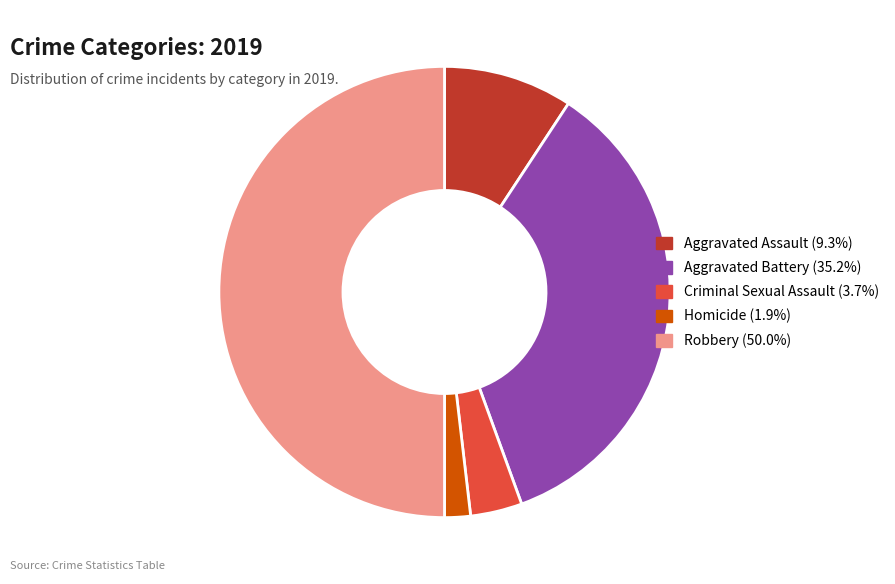

Between Aggravated Battery and Robbery, which is larger?

Robbery